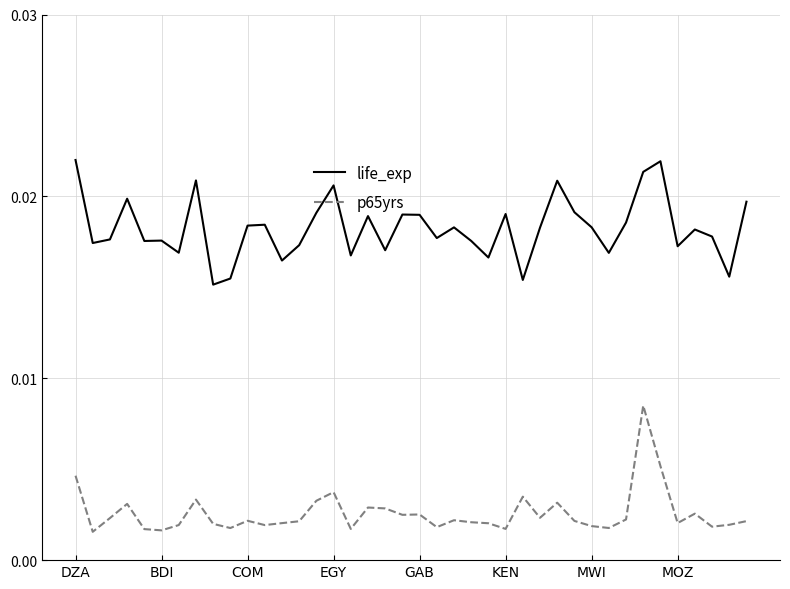

True or false: life_exp and p65yrs cross at least once.

False